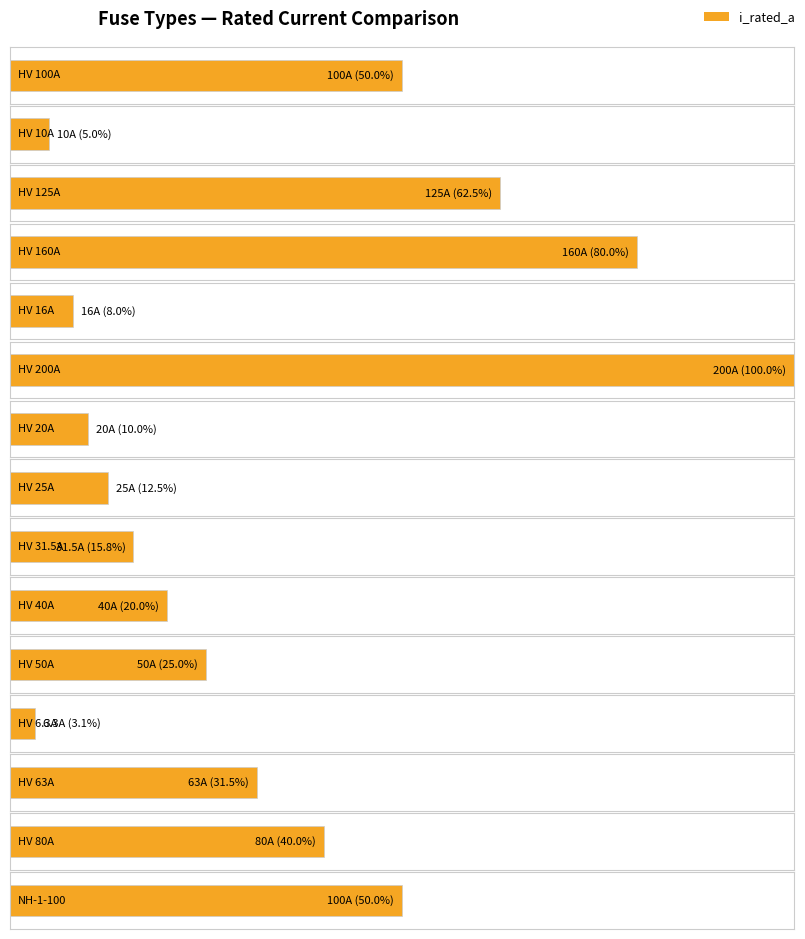

Is it true that the value at HV 20A is 20.0?

True